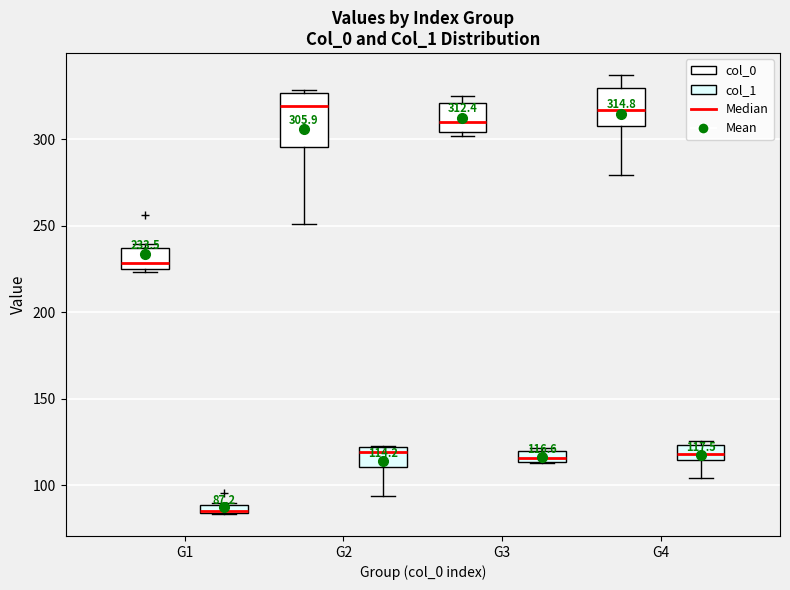

Which box is the tallest, from its lower edge to its upper edge?

G2 (col_0)